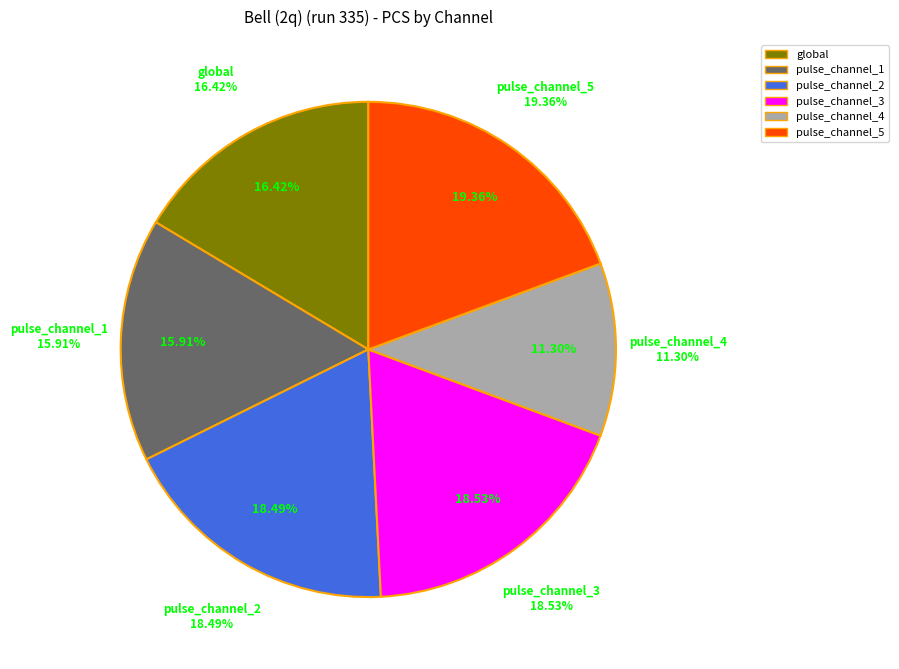

Rank the categories by value from lowest to highest.

pulse_channel_4, pulse_channel_1, global, pulse_channel_2, pulse_channel_3, pulse_channel_5